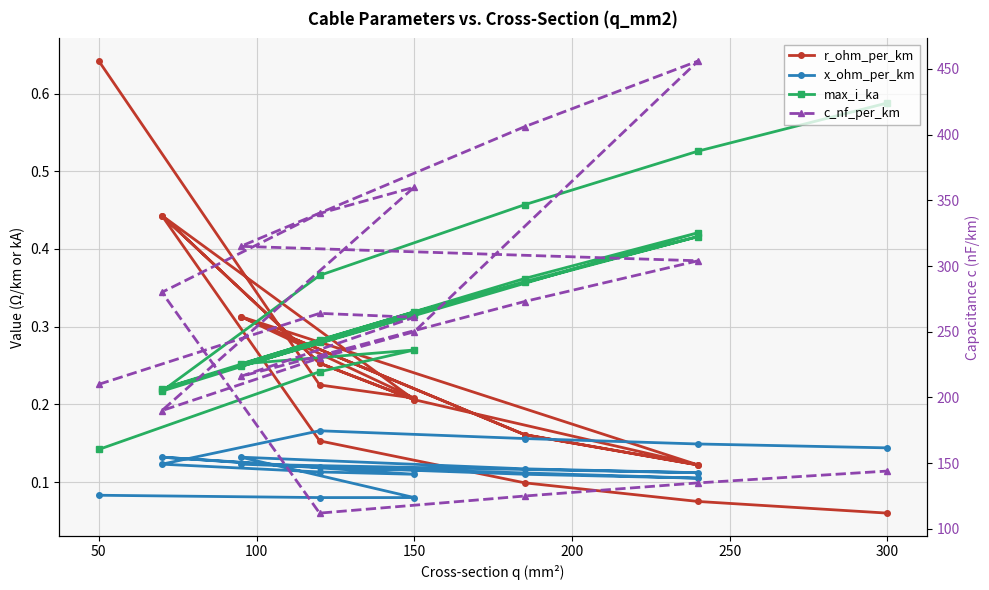

How many interior local peaks does the c_nf_per_km series have?

3